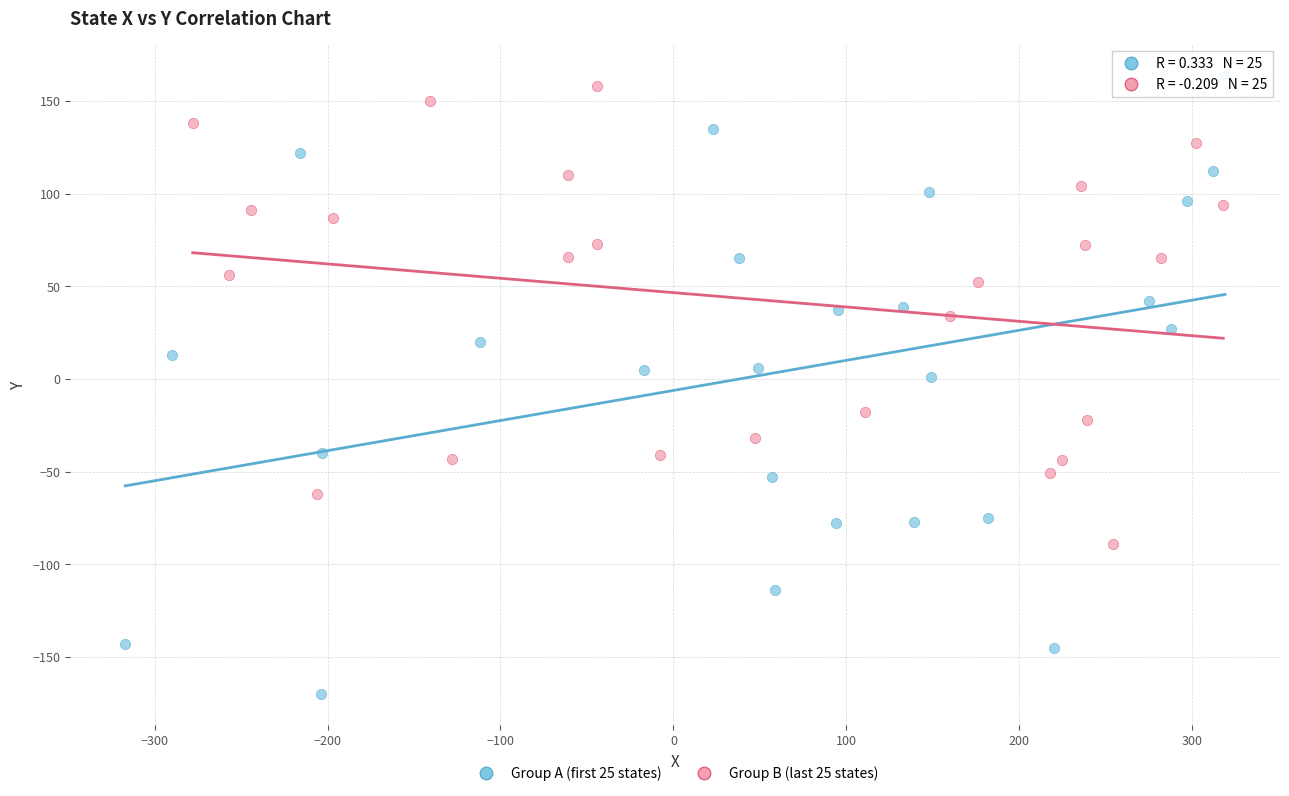

Which series contains the lowest Y value?

Group A (first 25 states)